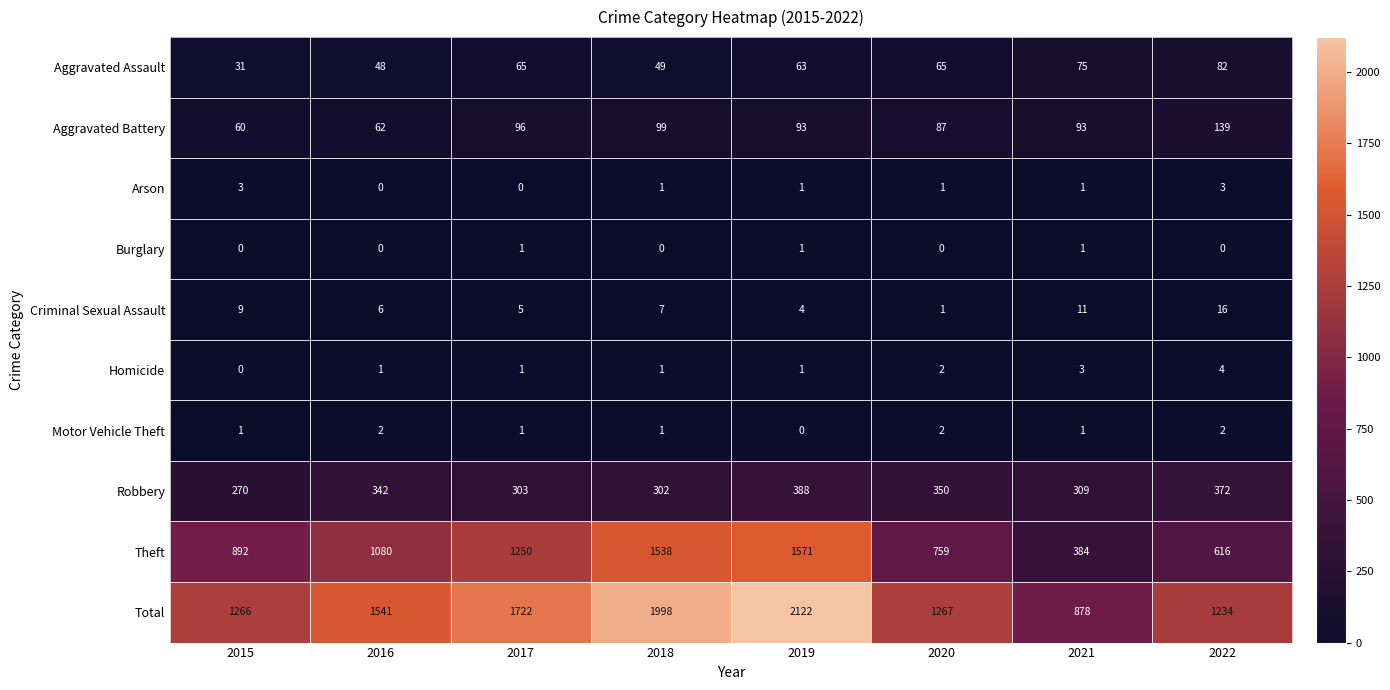

What is the sum of the Theft values at 2016 and 2018?

2618